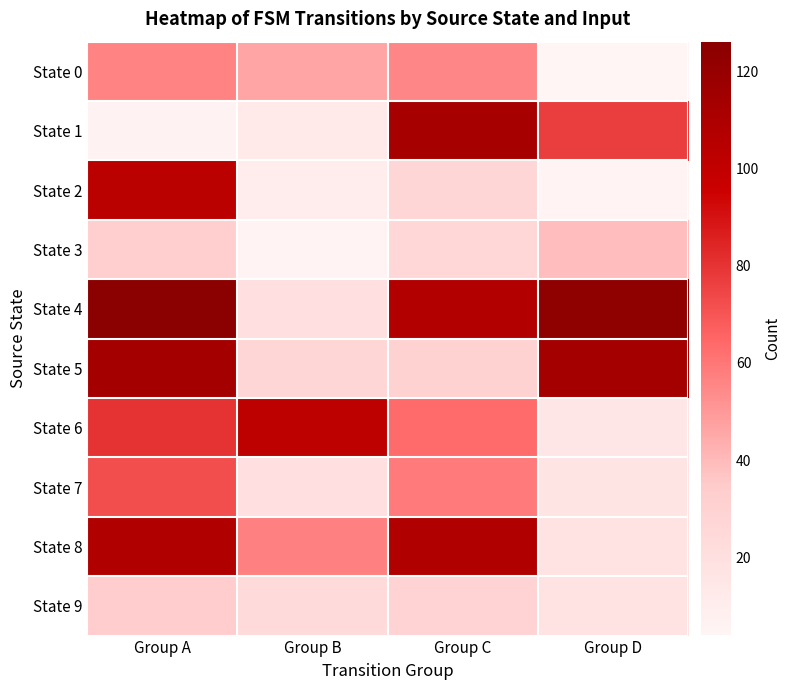

What is the total value across all series at Group C?

618